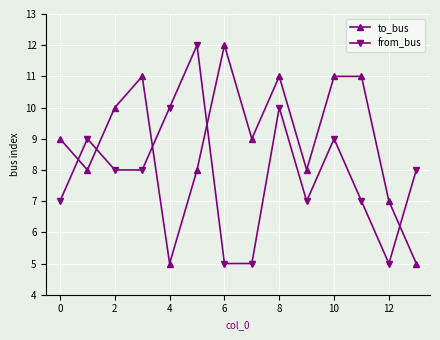

What is the lowest value of the to_bus series?

5